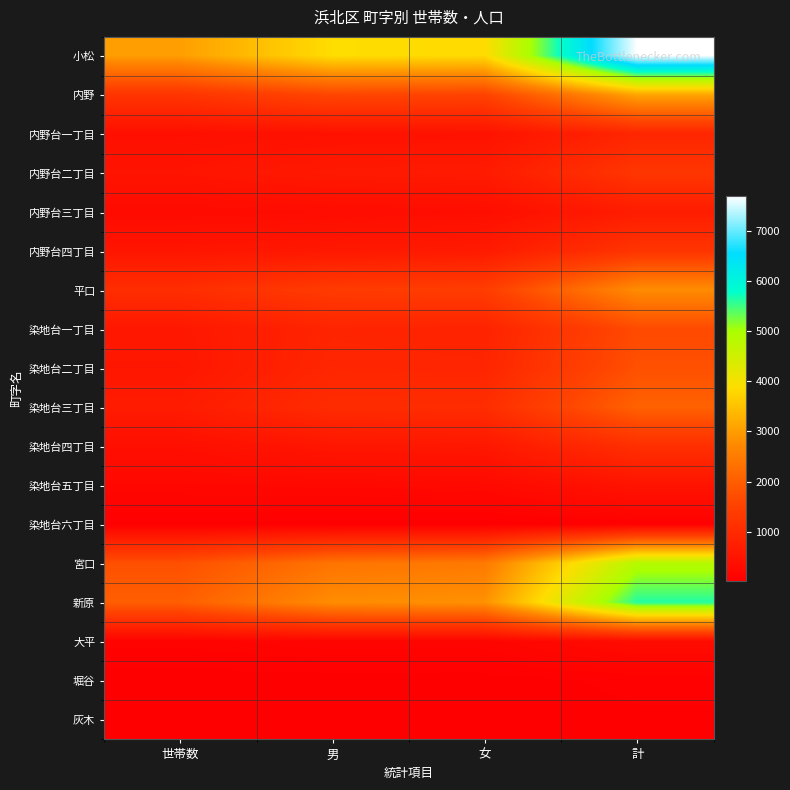

What is the total value across all series at 女?

18006